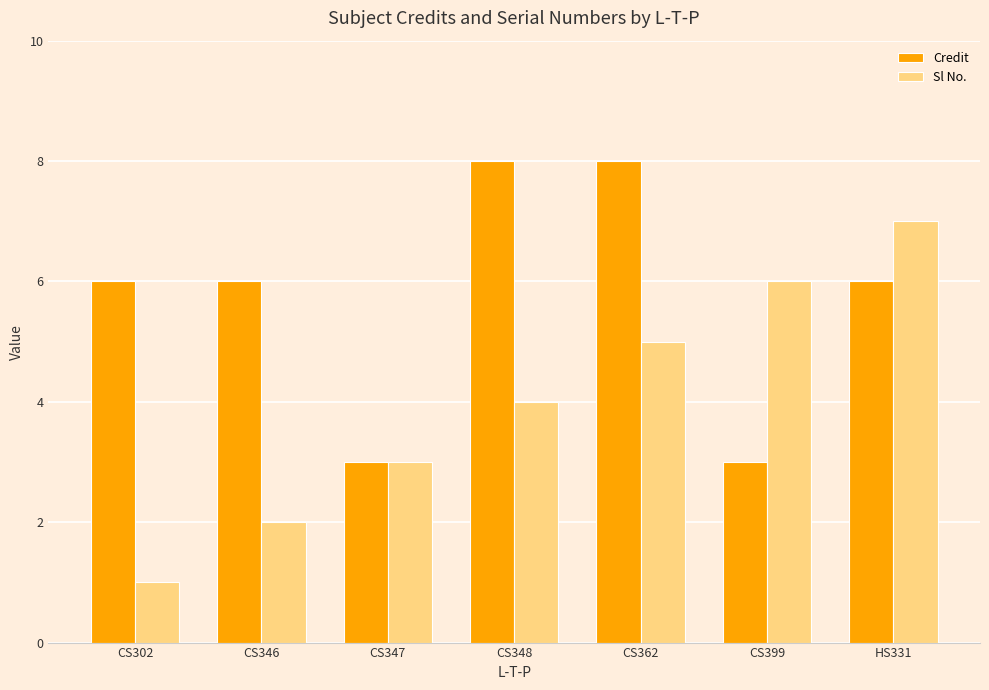

Are the bars horizontal?

No